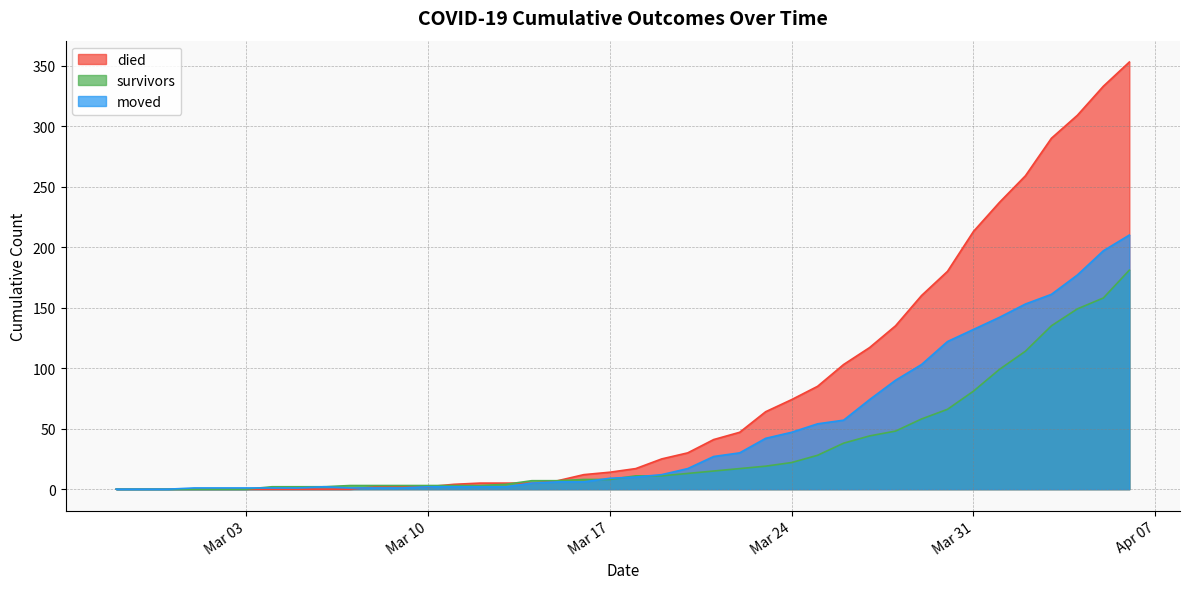

What is the difference between the moved values at 2020-03-08 and 2020-04-03?

160